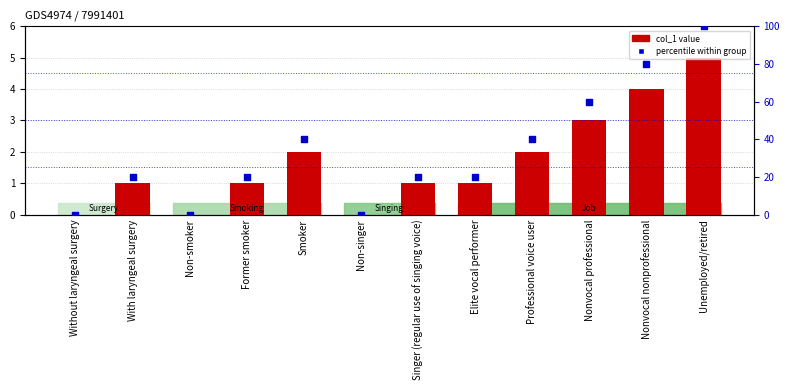

Which series has the widest spread of Y values?

percentile within group